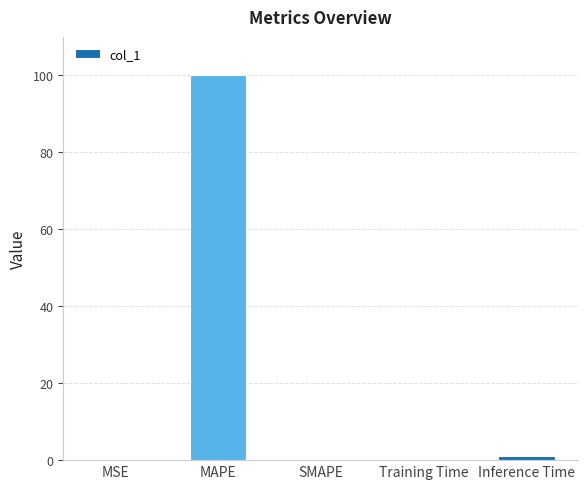

The value at MAPE is 100.0. True or false?

True